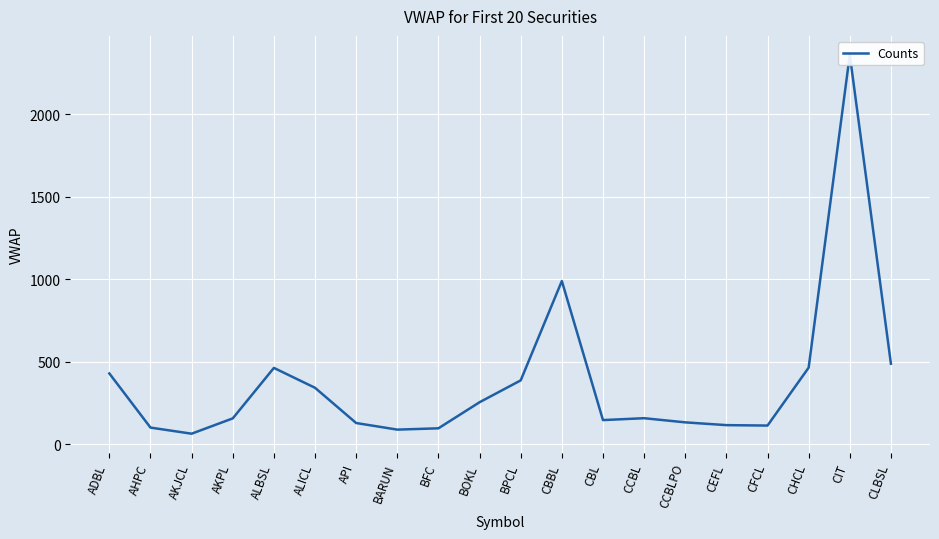

What is the average value?

375.3